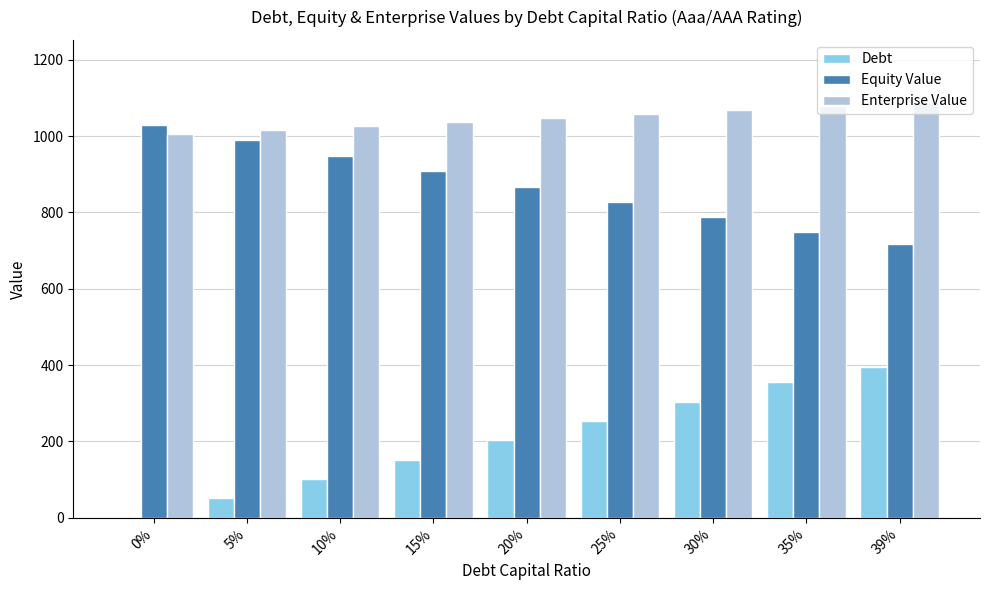

What is the total value across all series at 30%?

2160.4